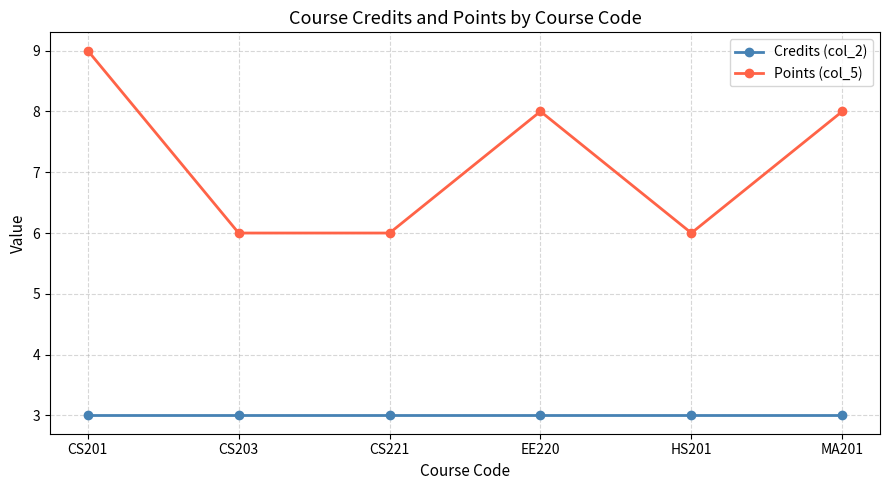

What is the sum of the Points (col_5) values at MA201 and HS201?

14